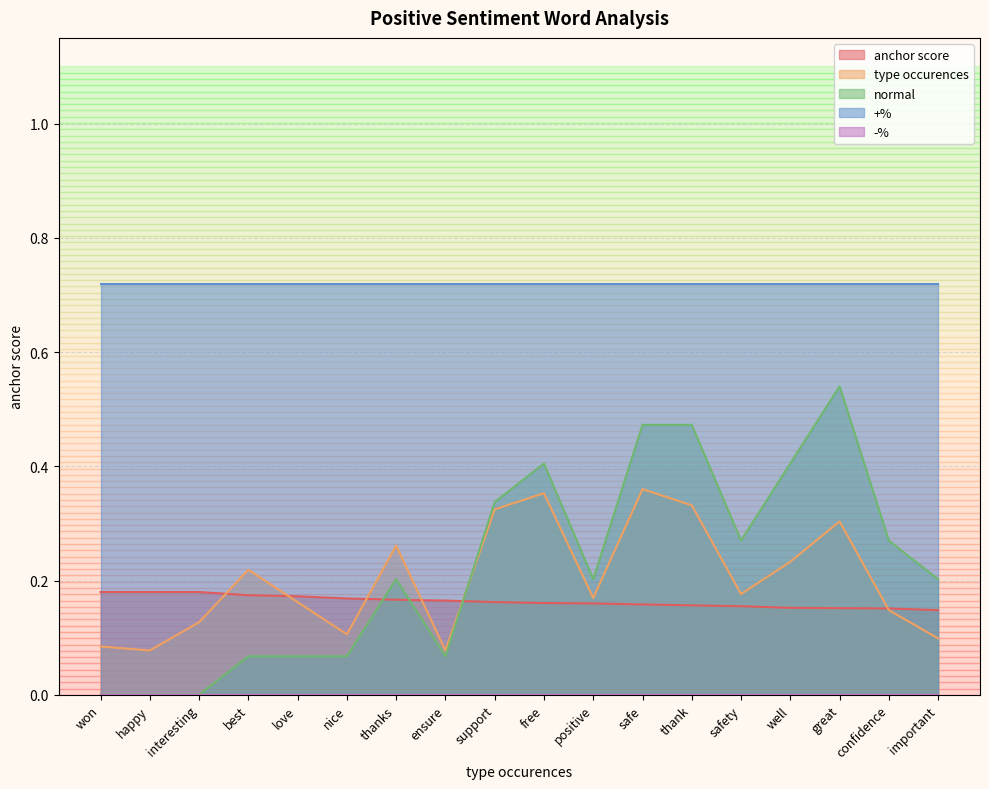

What is the total value across all series at safe?

1.7